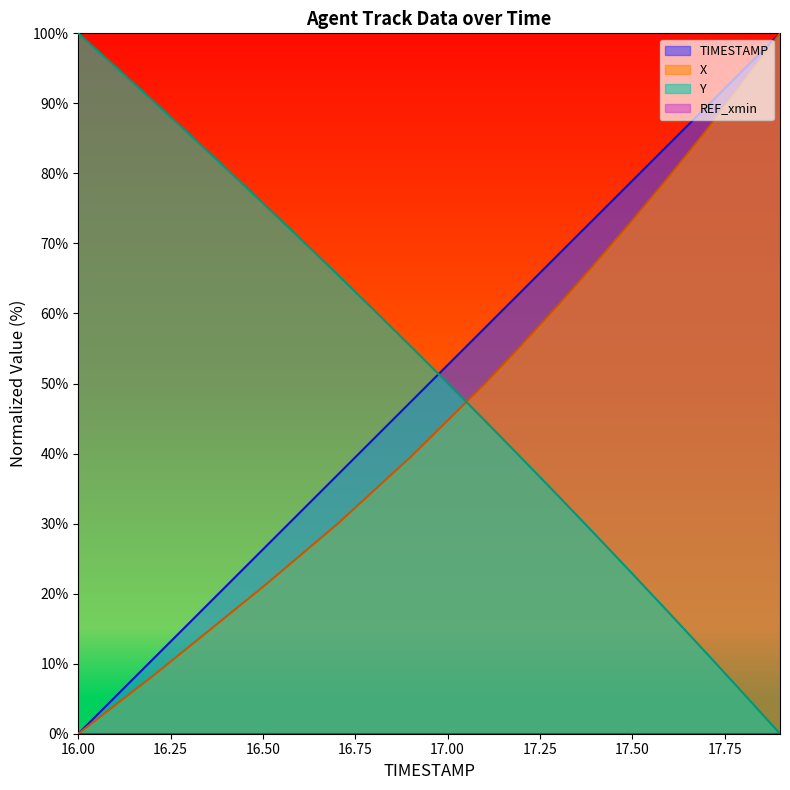

What is the label of the 15th point from the left?

17.4